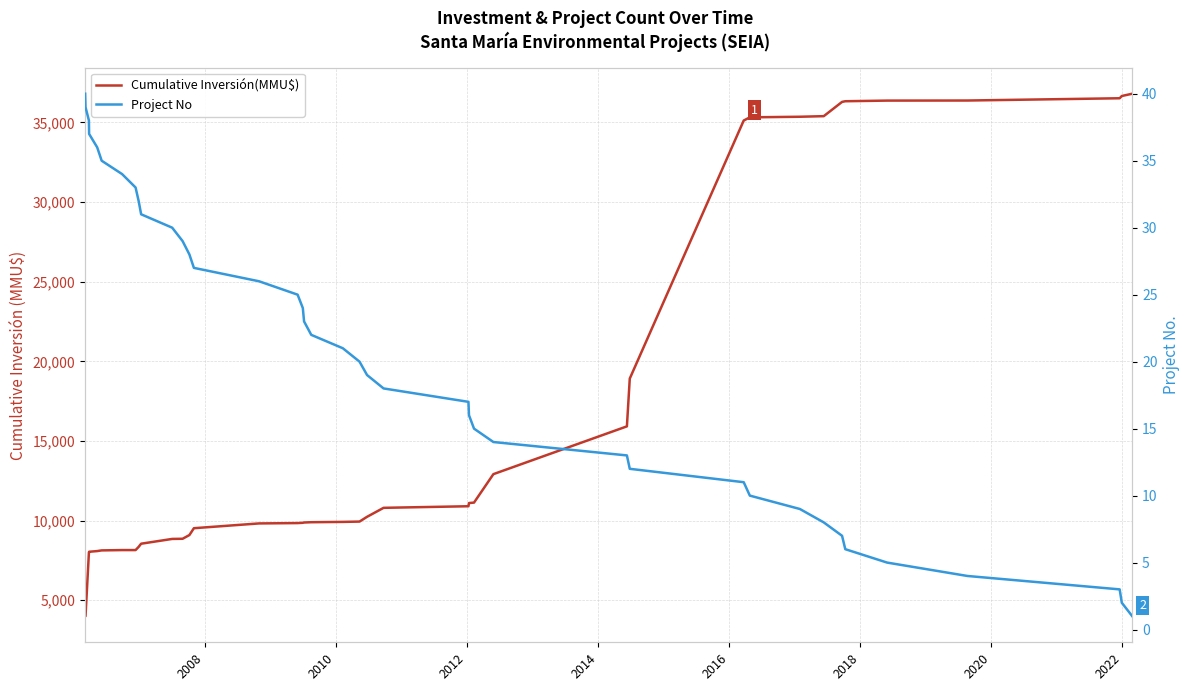

True or false: Cumulative Inversión(MMU$) and Project No intersect in this chart.

False